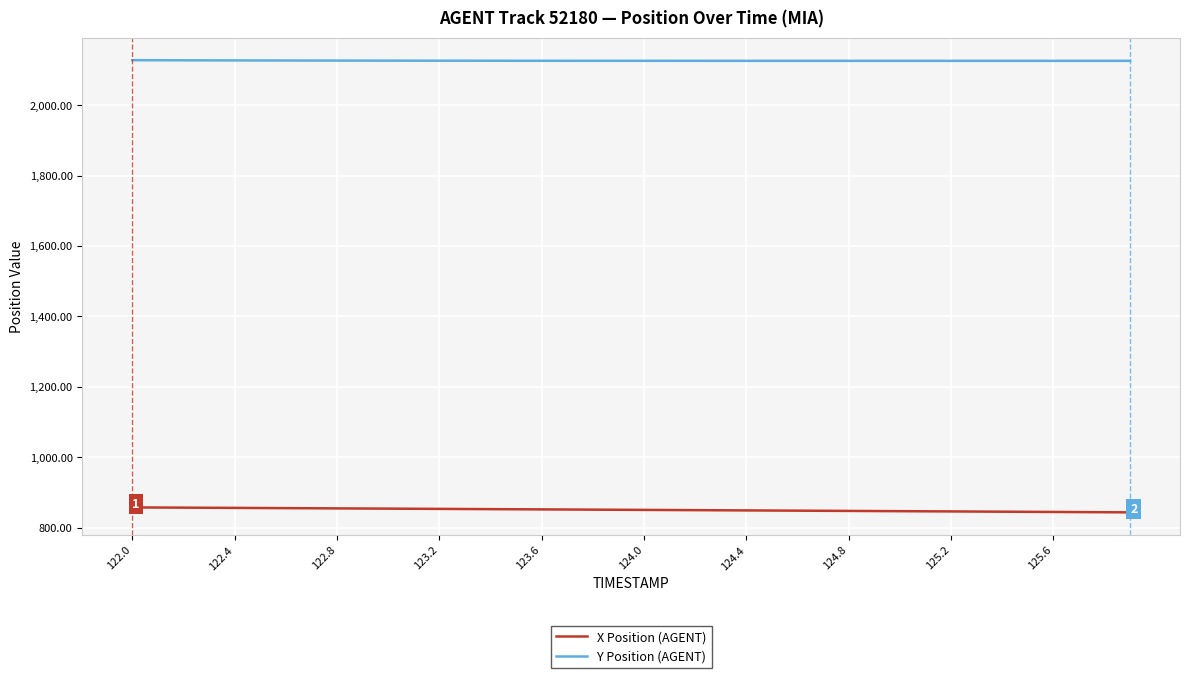

Which series has the largest total across all categories?

Y Position (AGENT)